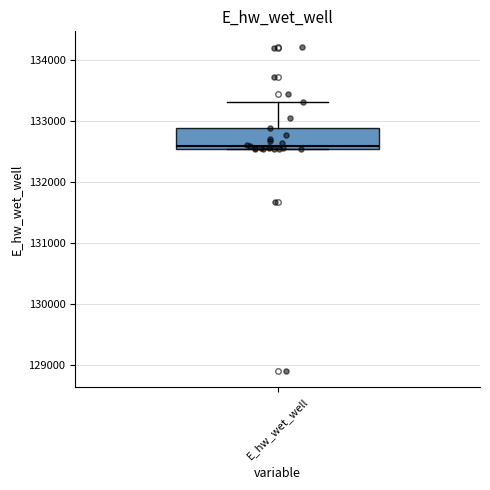

Read this box plot against the y-axis: the position of the median line, the range covered by the box, and the ends of both whiskers. The values are not printed on the chart, so give them approximately, as read against the axis.

median 132600, box 132500 to 132900, whiskers 132500 to 133300